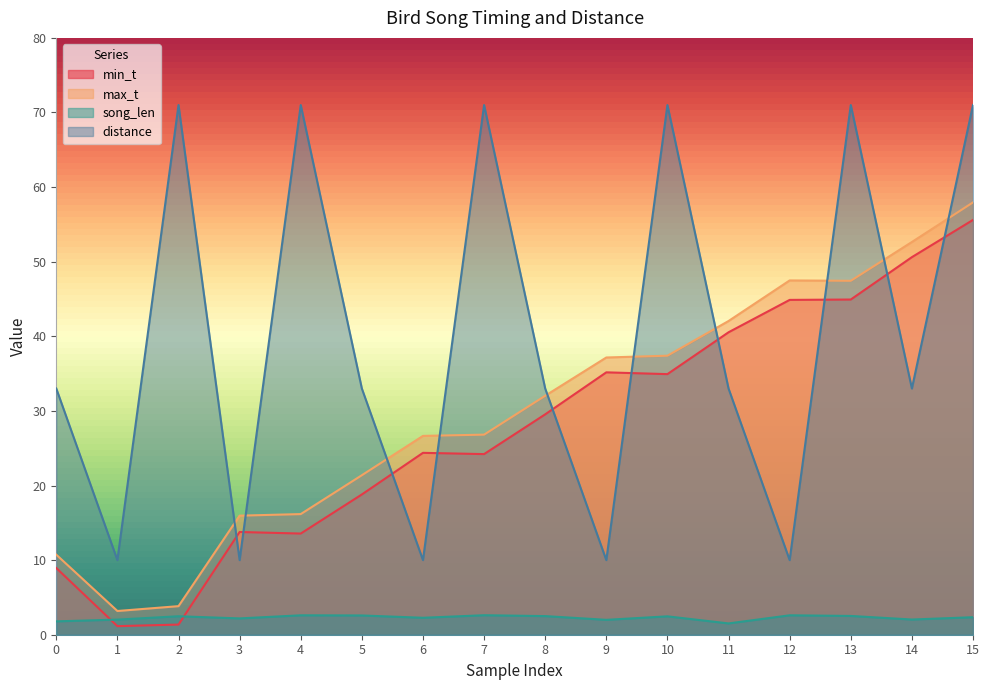

The value of song_len at 10 is 0.7. True or false?

False